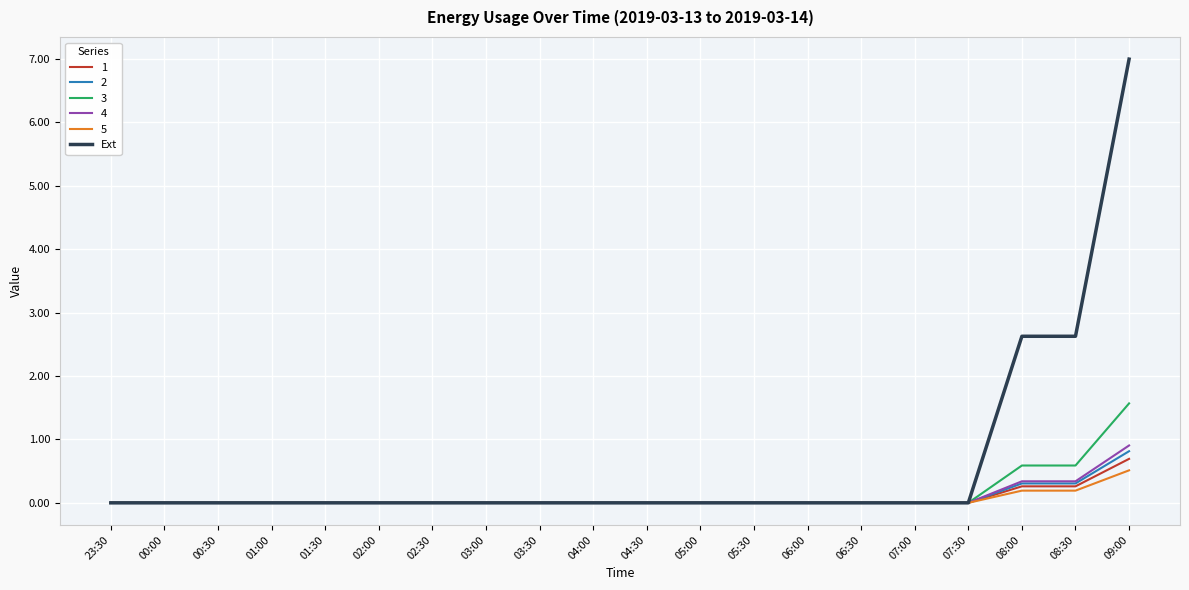

Which series has the largest total across all categories?

Ext